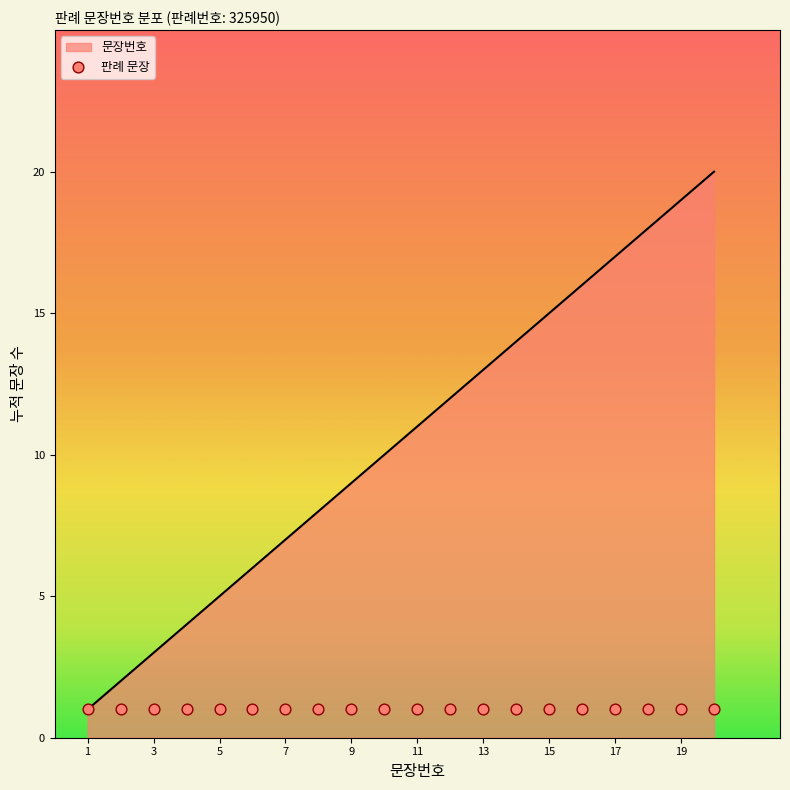

Between 18 and 19, which is larger?

19